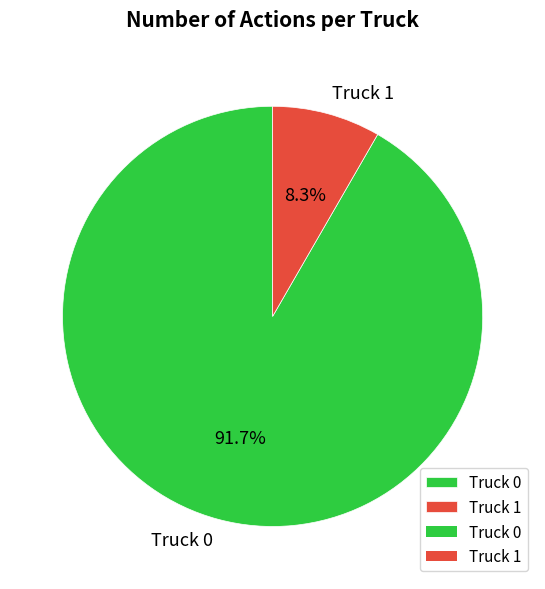

Rank the categories by value from lowest to highest.

Truck 1, Truck 0